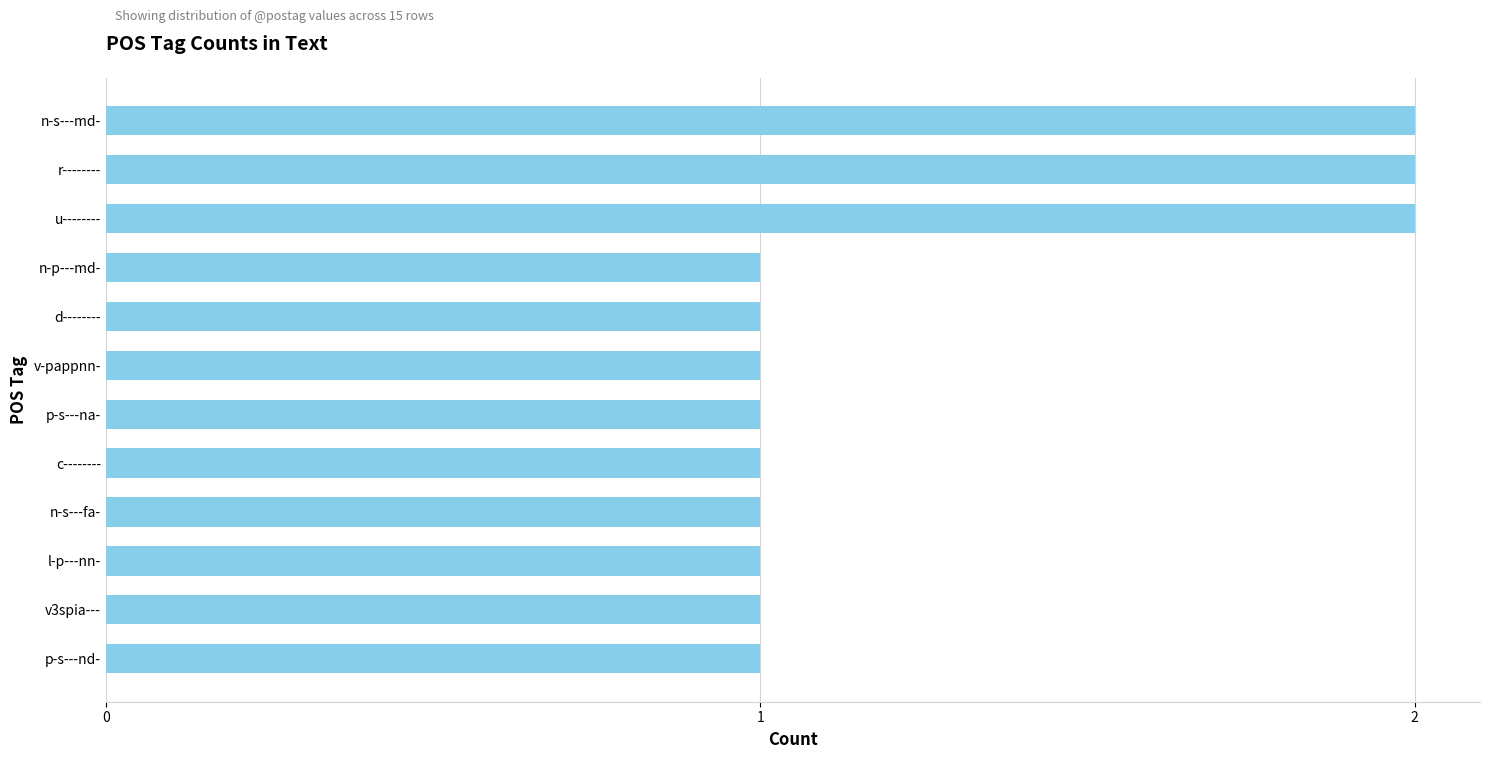

How many values are between 1 and 2?

12